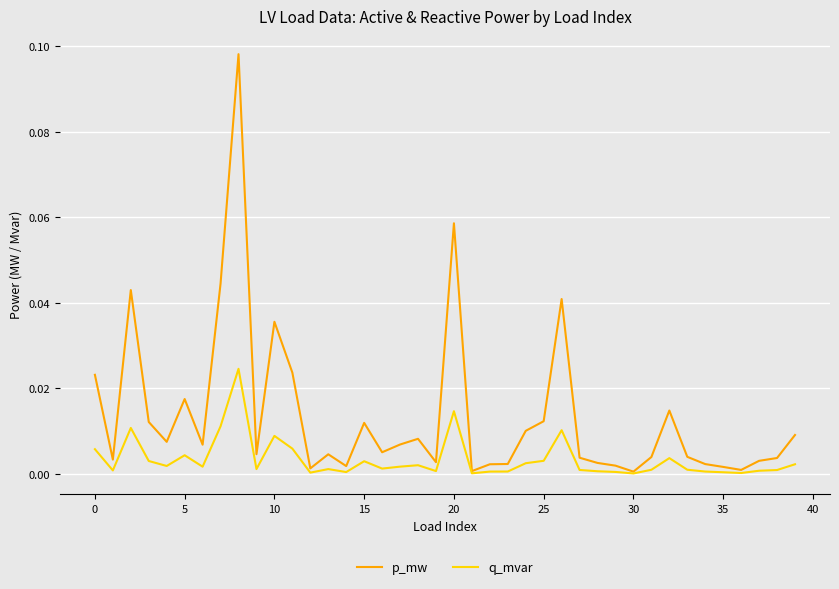

Rank the series by their average value, from highest to lowest.

p_mw, q_mvar